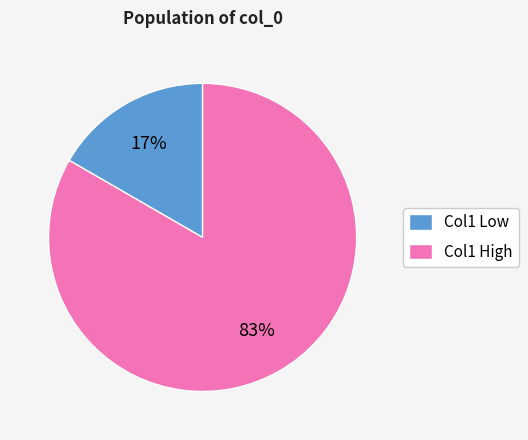

Count the number of slices in the pie.

2